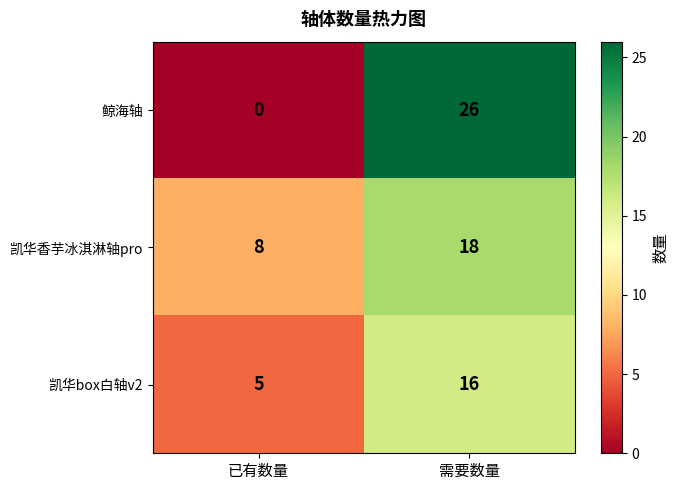

What is the total value across all series at 已有数量?

13